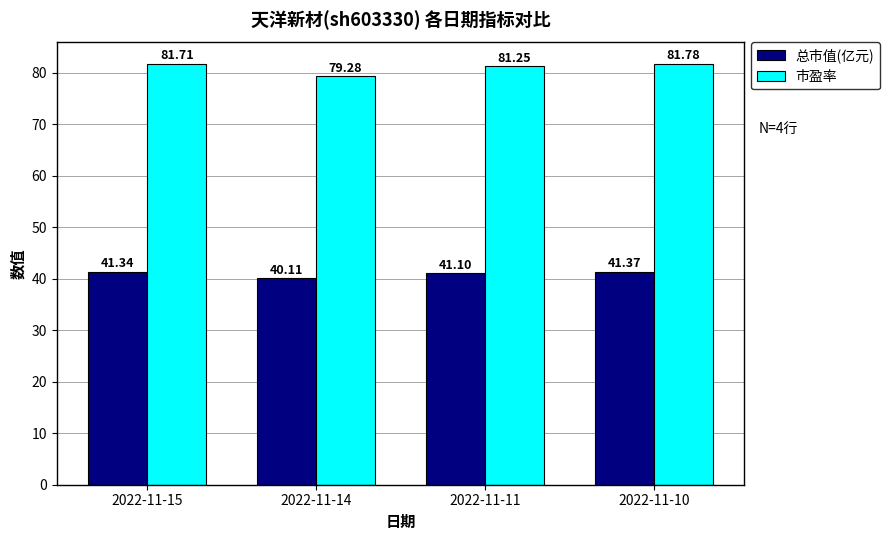

The 市盈率 series shows 35.1 at 2022-11-15. True or false?

False